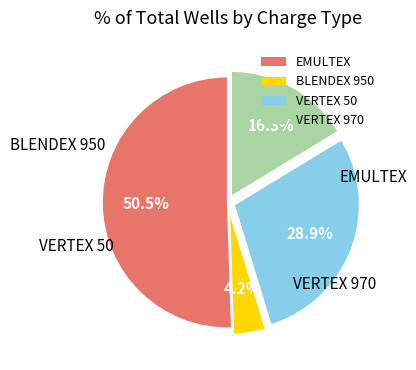

What percentage is the VERTEX 970 slice, to the nearest percent?

16%